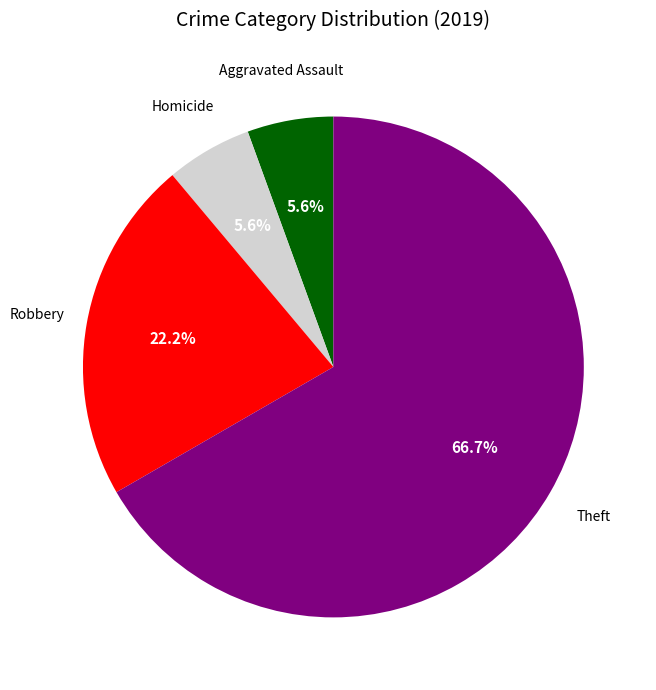

Does any single category account for the majority?

Yes